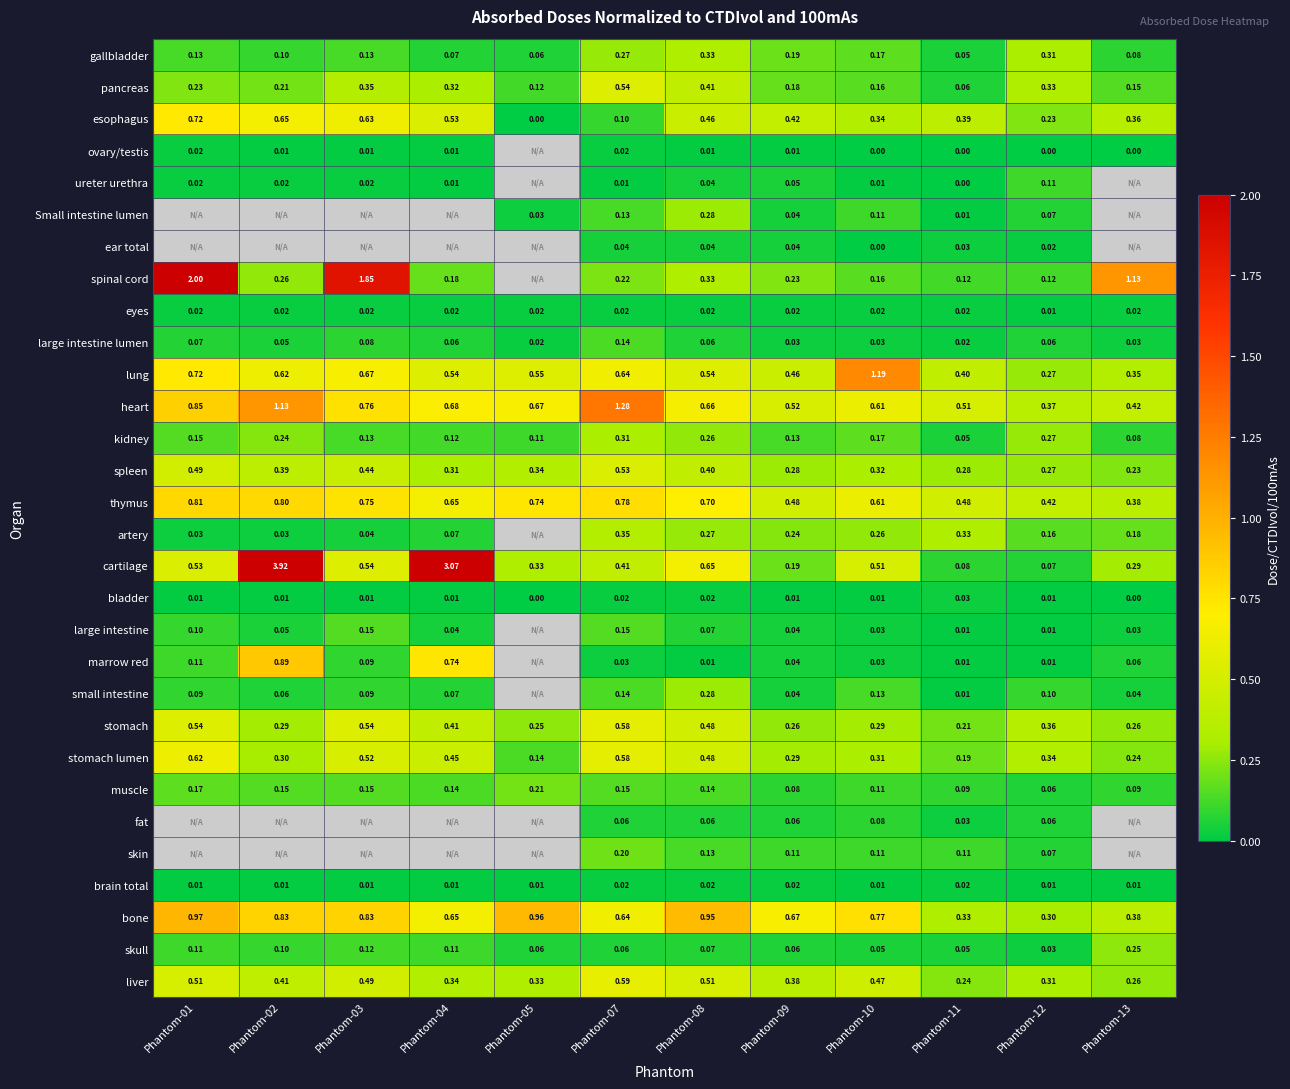

Is it true that stomach lumen equals 0.6 at Phantom-07?

True